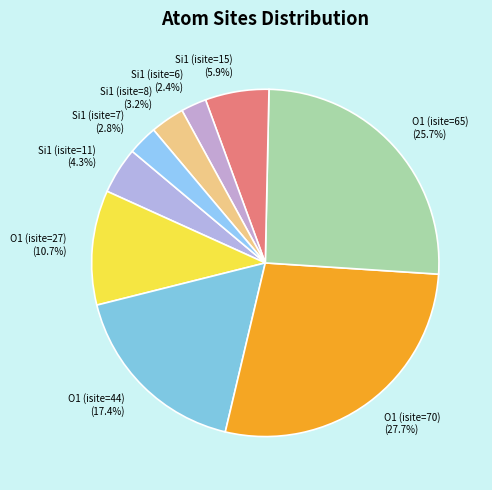

Count the number of slices in the pie.

9